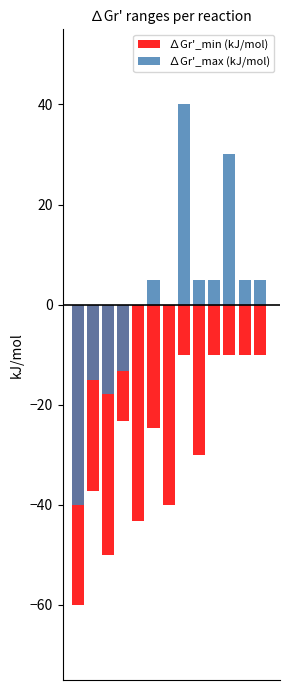

Reading right to left, transcribe all the data shown in this chart.

∆Gr'_min (kJ/mol): -10.0	-10.0	-10.0	-10.0	-30.0	-10.0	-40.0	-24.6	-43.2	-23.2	-50.0	-37.2	-60.0
∆Gr'_max (kJ/mol): 5.0	5.0	30.0	5.0	5.0	40.0	0.0	5.0	0.0	-13.2	-17.8	-15.0	-40.0